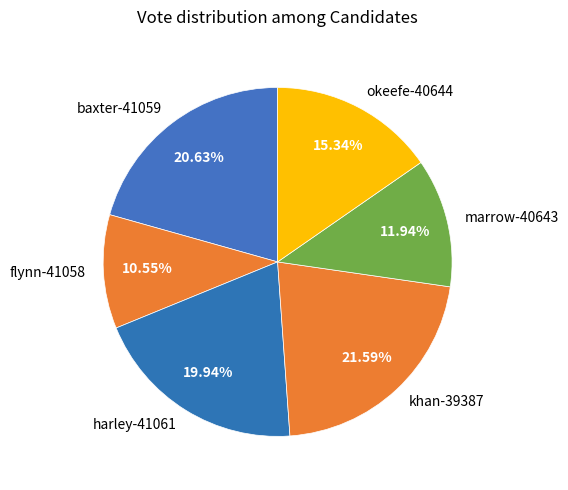

Is it true that okeefe-40644 is 4% of the pie?

False